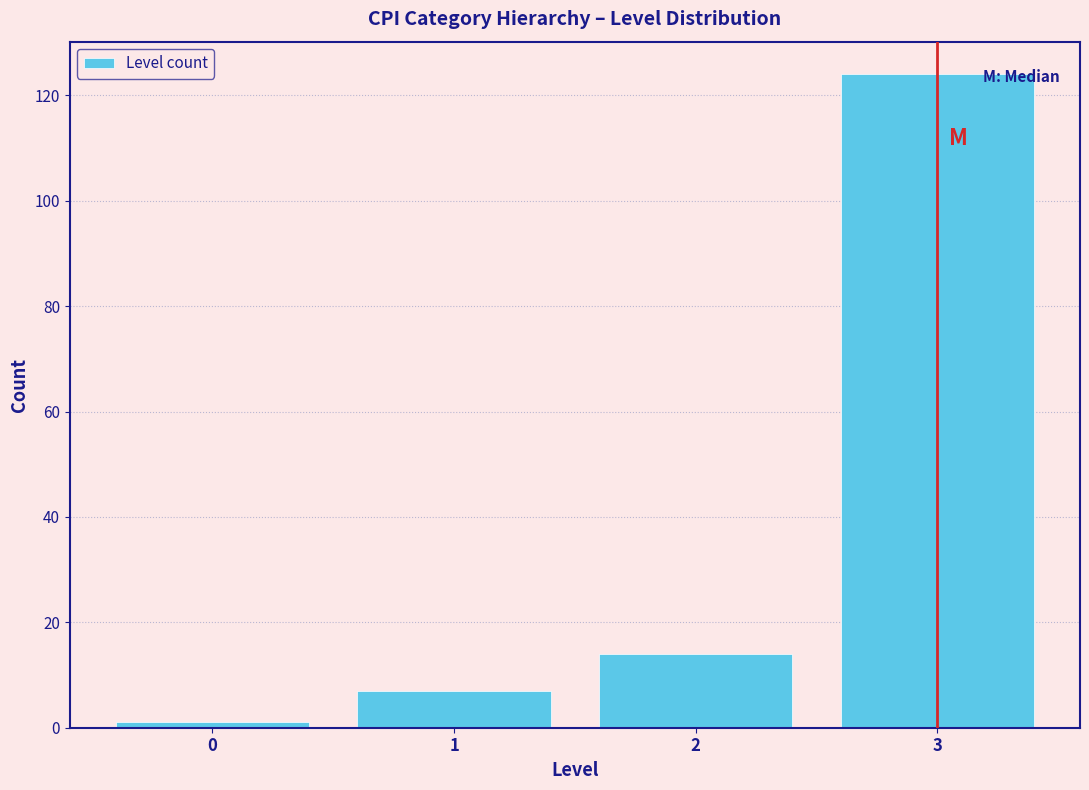

Which range on the x-axis has the tallest bar?

2.5 to 3.5